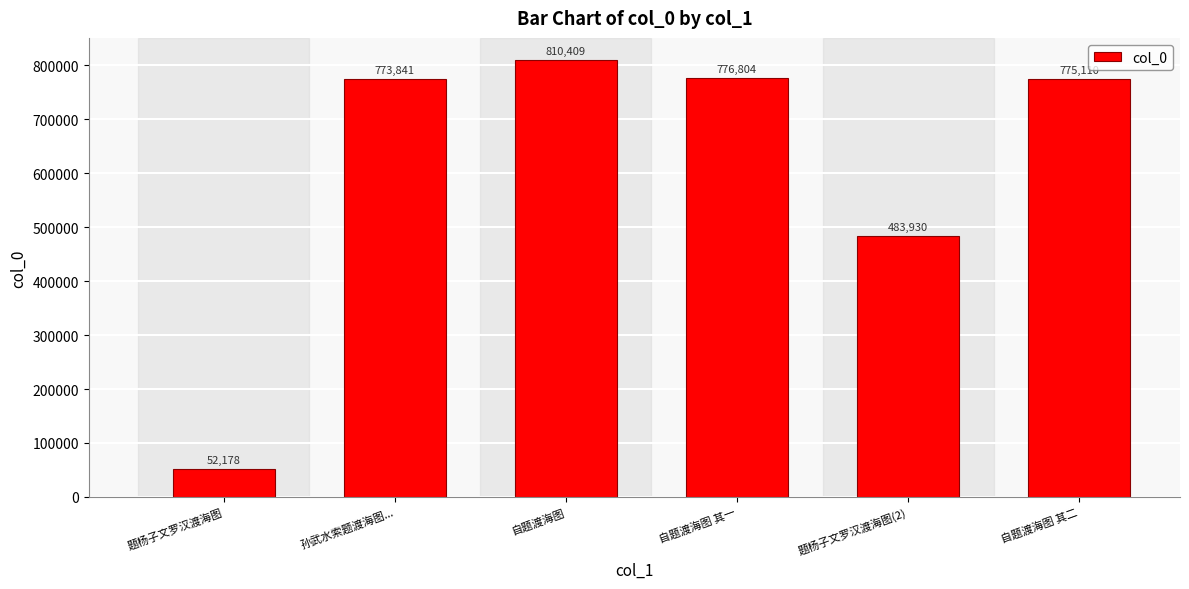

At which category does the chart reach its minimum across all series?

题杨子文罗汉渡海图